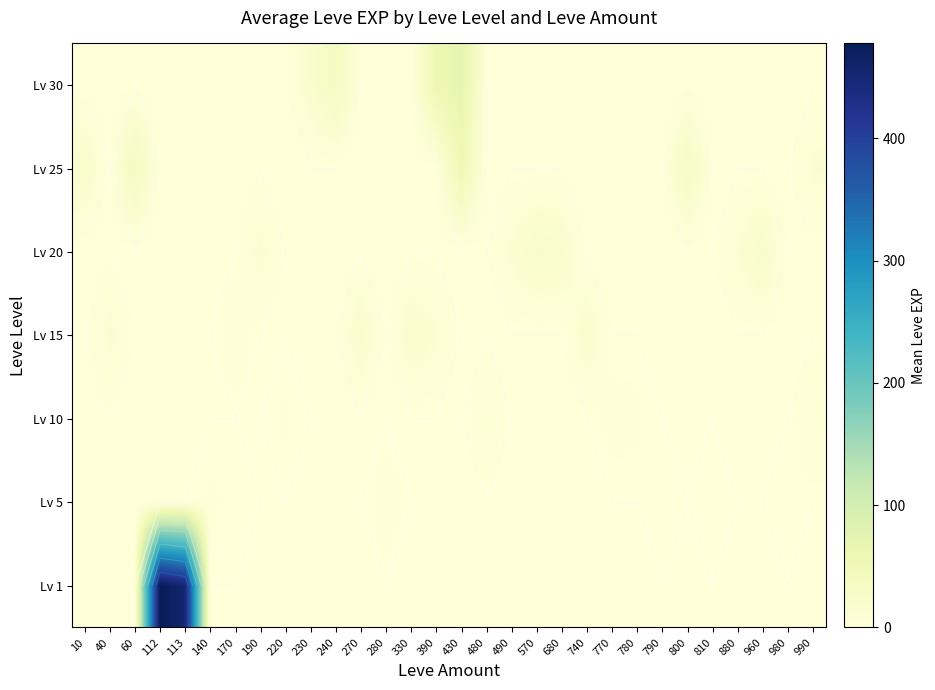

At which category is the sum across all series the highest?

112